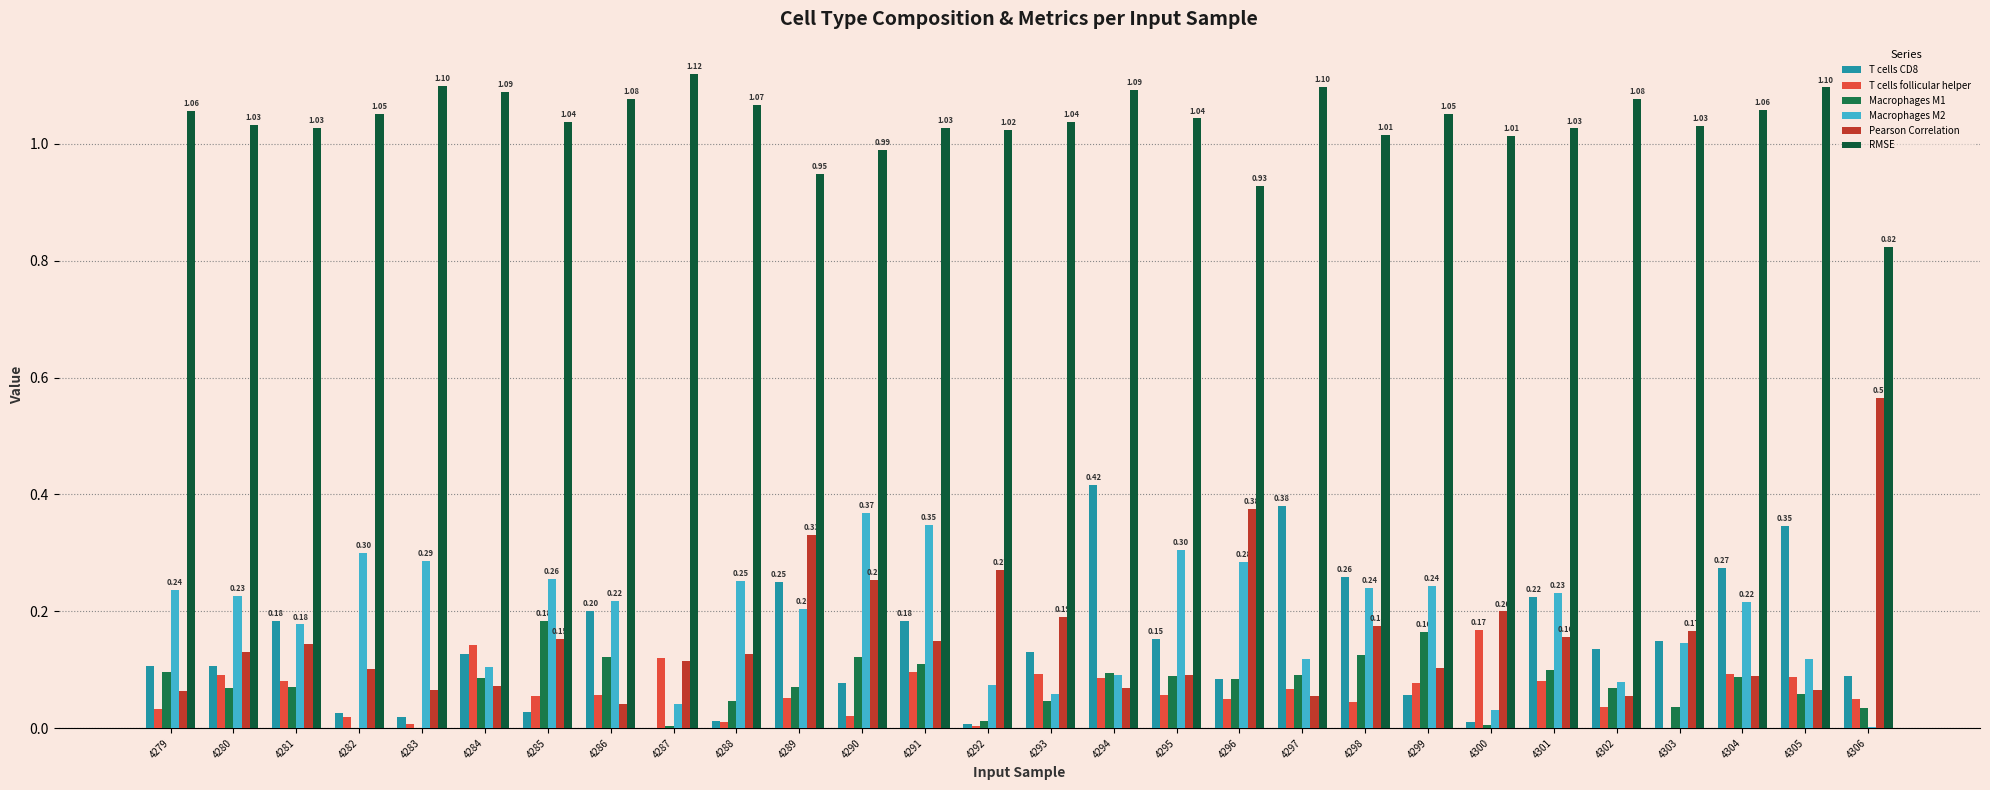

Reading left to right, extract all data points from this chart.

T cells CD8: 4279=0.1	4280=0.1	4281=0.2	4282=0.0	4283=0.0	4284=0.1	4285=0.0	4286=0.2	4287=0.0	4288=0.0	4289=0.3	4290=0.1	4291=0.2	4292=0.0	4293=0.1	4294=0.4	4295=0.2	4296=0.1	4297=0.4	4298=0.3	4299=0.1	4300=0.0	4301=0.2	4302=0.1	4303=0.1	4304=0.3	4305=0.3	4306=0.1
T cells follicular helper: 4279=0.0	4280=0.1	4281=0.1	4282=0.0	4283=0.0	4284=0.1	4285=0.1	4286=0.1	4287=0.1	4288=0.0	4289=0.1	4290=0.0	4291=0.1	4292=0.0	4293=0.1	4294=0.1	4295=0.1	4296=0.1	4297=0.1	4298=0.0	4299=0.1	4300=0.2	4301=0.1	4302=0.0	4303=0.0	4304=0.1	4305=0.1	4306=0.1
Macrophages M1: 4279=0.1	4280=0.1	4281=0.1	4282=0.0	4283=0.0	4284=0.1	4285=0.2	4286=0.1	4287=0.0	4288=0.0	4289=0.1	4290=0.1	4291=0.1	4292=0.0	4293=0.0	4294=0.1	4295=0.1	4296=0.1	4297=0.1	4298=0.1	4299=0.2	4300=0.0	4301=0.1	4302=0.1	4303=0.0	4304=0.1	4305=0.1	4306=0.0
Macrophages M2: 4279=0.2	4280=0.2	4281=0.2	4282=0.3	4283=0.3	4284=0.1	4285=0.3	4286=0.2	4287=0.0	4288=0.3	4289=0.2	4290=0.4	4291=0.3	4292=0.1	4293=0.1	4294=0.1	4295=0.3	4296=0.3	4297=0.1	4298=0.2	4299=0.2	4300=0.0	4301=0.2	4302=0.1	4303=0.1	4304=0.2	4305=0.1	4306=0.0
Pearson Correlation: 4279=0.1	4280=0.1	4281=0.1	4282=0.1	4283=0.1	4284=0.1	4285=0.2	4286=0.0	4287=0.1	4288=0.1	4289=0.3	4290=0.3	4291=0.1	4292=0.3	4293=0.2	4294=0.1	4295=0.1	4296=0.4	4297=0.1	4298=0.2	4299=0.1	4300=0.2	4301=0.2	4302=0.1	4303=0.2	4304=0.1	4305=0.1	4306=0.6
RMSE: 4279=1.1	4280=1.0	4281=1.0	4282=1.1	4283=1.1	4284=1.1	4285=1.0	4286=1.1	4287=1.1	4288=1.1	4289=0.9	4290=1.0	4291=1.0	4292=1.0	4293=1.0	4294=1.1	4295=1.0	4296=0.9	4297=1.1	4298=1.0	4299=1.1	4300=1.0	4301=1.0	4302=1.1	4303=1.0	4304=1.1	4305=1.1	4306=0.8